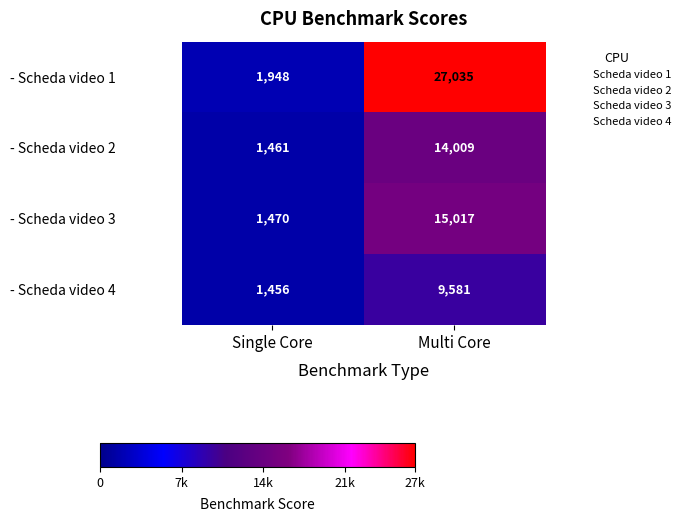

What is the sum of the - Scheda video 2 values at Multi Core and Single Core?

15470